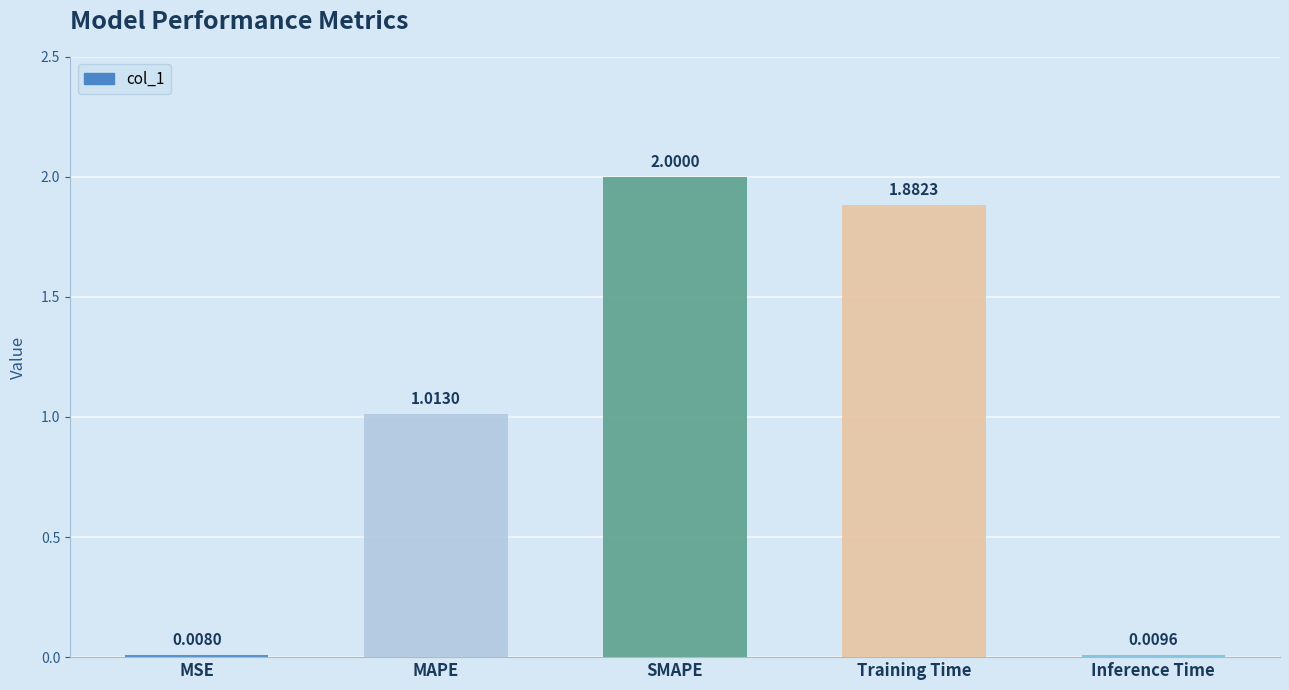

How many data points are above 1?

3